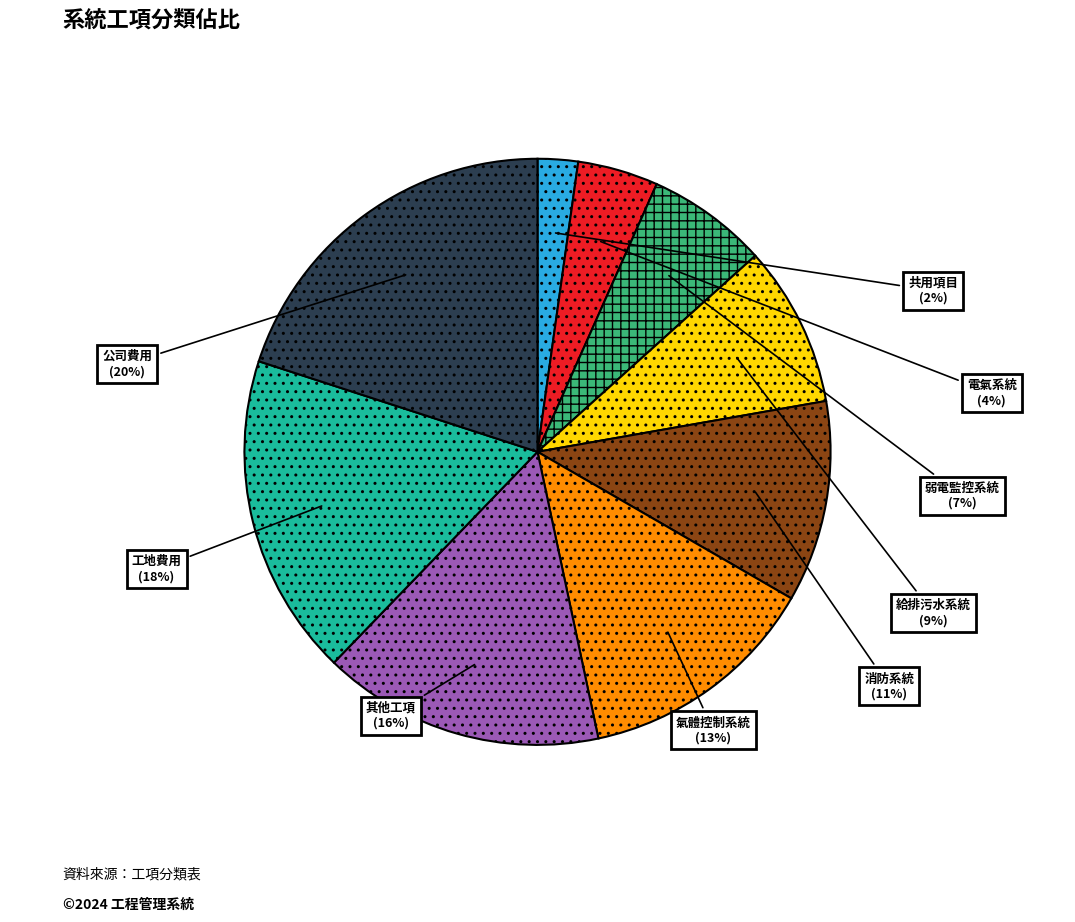

Which category has the smallest portion of the pie?

共用項目